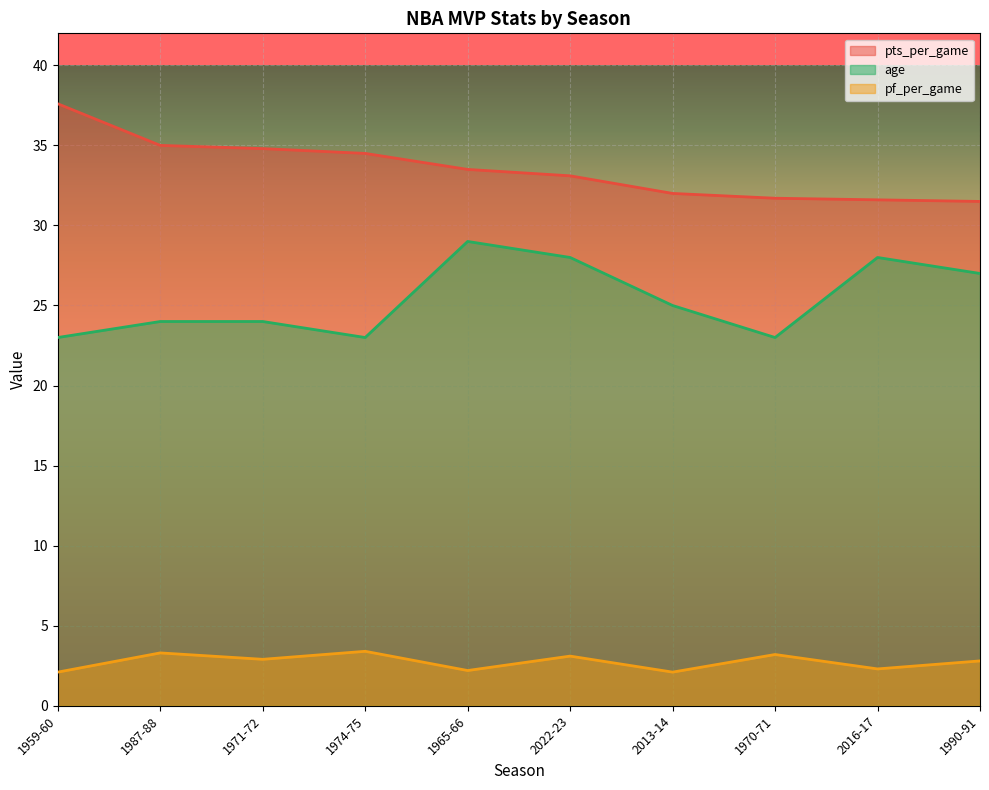

The pf_per_game series shows 4.8 at 1971-72. True or false?

False